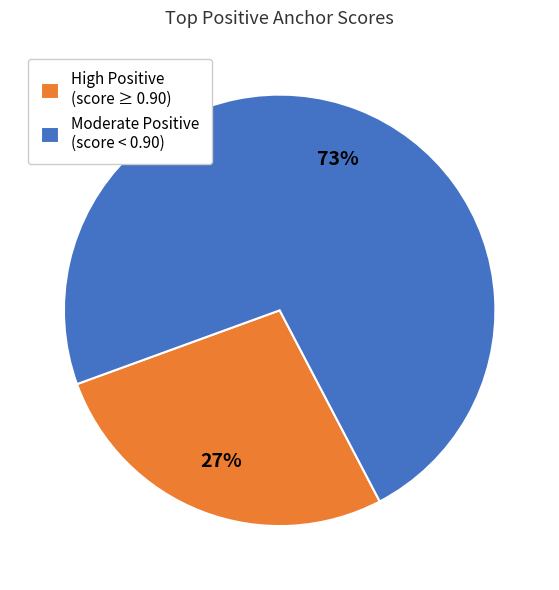

To the nearest percent, what percentage of the pie is Moderate Positive (score < 0.90)?

73%